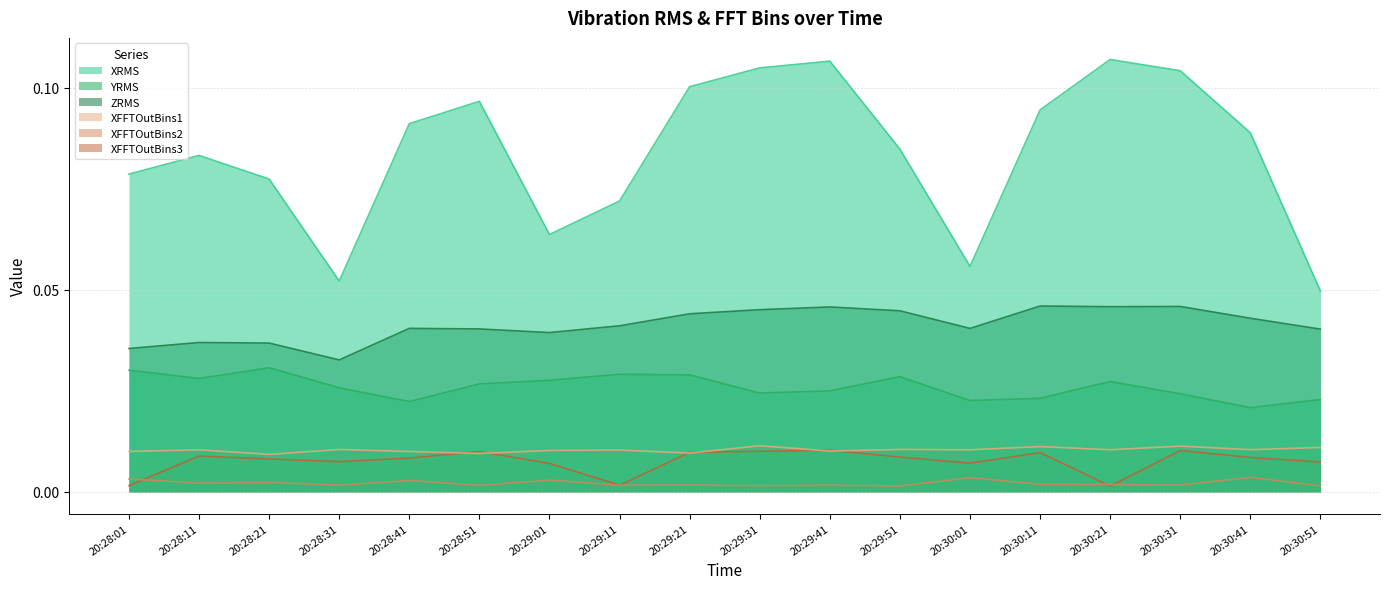

Which series has the widest spread of values?

XRMS